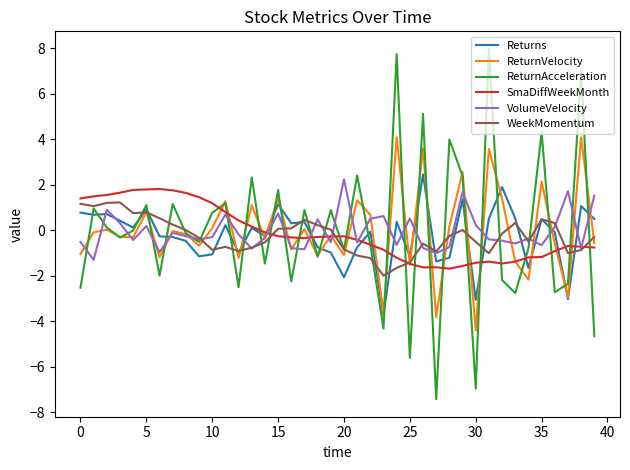

Which series has the largest range (max minus min)?

ReturnAcceleration